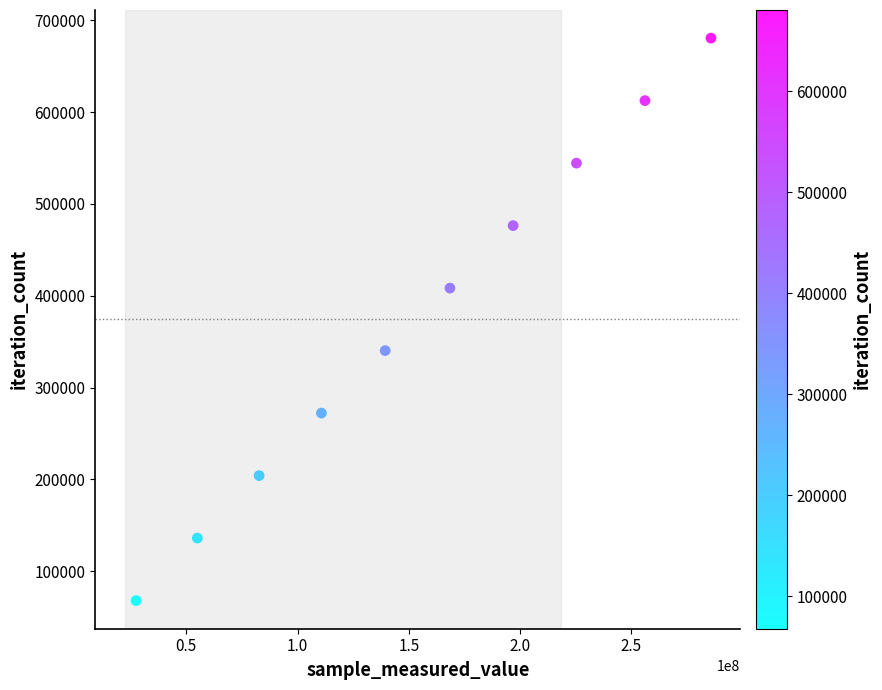

What is the range of Y values (max minus min)?

612495